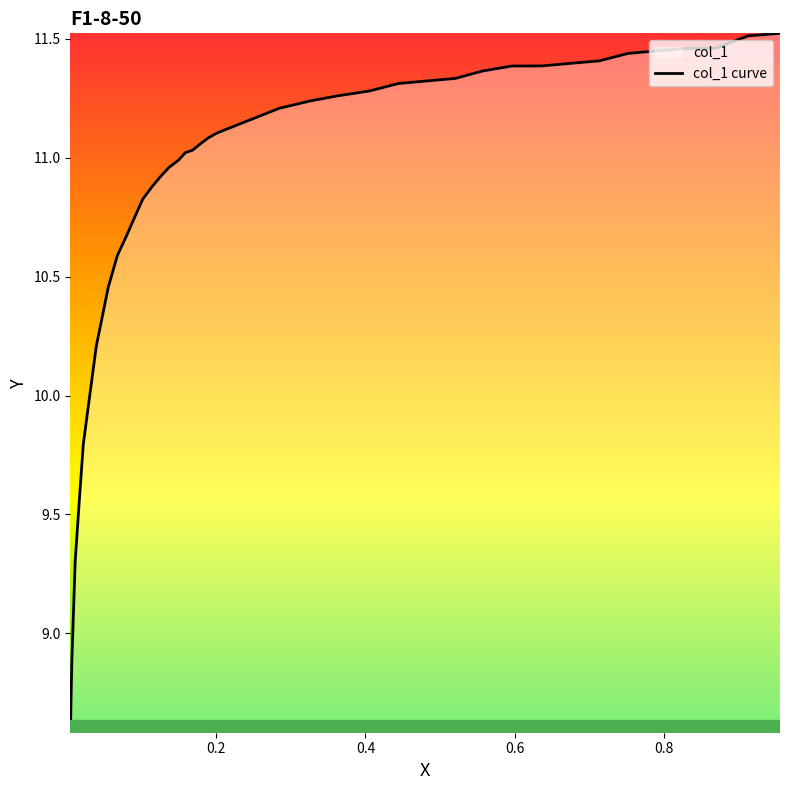

How many values are below 11?

15